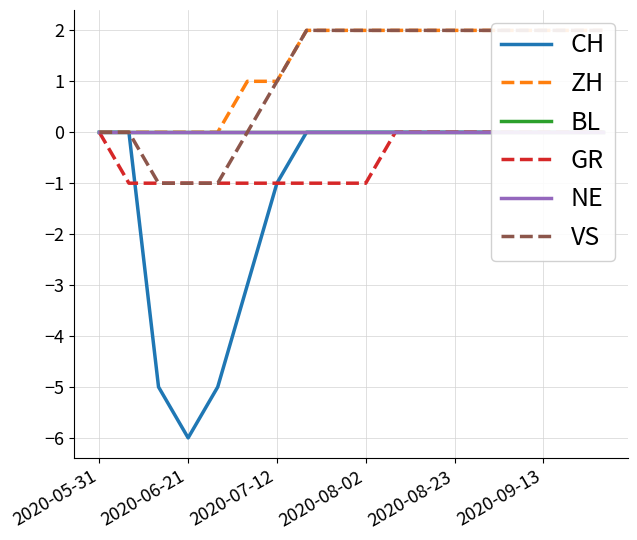

True or false: ZH and BL cross at least once.

False